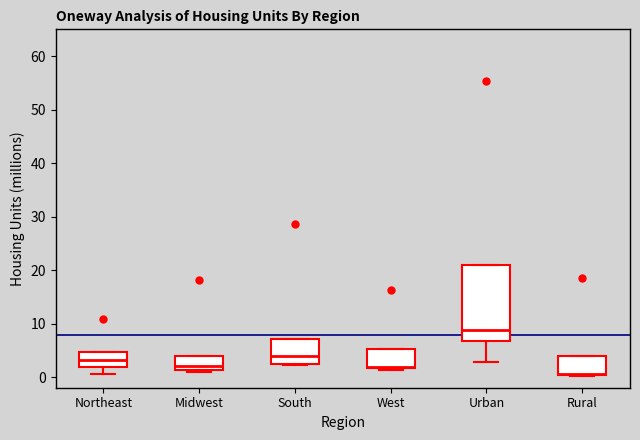

Reading left to right, read every box against the y-axis: the position of its median line, the range the box covers, and the ends of its whiskers. The values are not printed on the chart, so give them approximately, as read against the axis.

Northeast: median 3, box 2 to 5, whiskers 1 to 5
Midwest: median 2, box 1 to 4, whiskers 1 (just below the box's lower edge) to 4
South: median 4, box 2 to 7, whiskers 2 to 7
West: median 2, box 2 to 5, whiskers 1 to 5
Urban: median 9, box 7 to 21, whiskers 3 to 21
Rural: median 1, box 0 to 4, whiskers 0 to 4